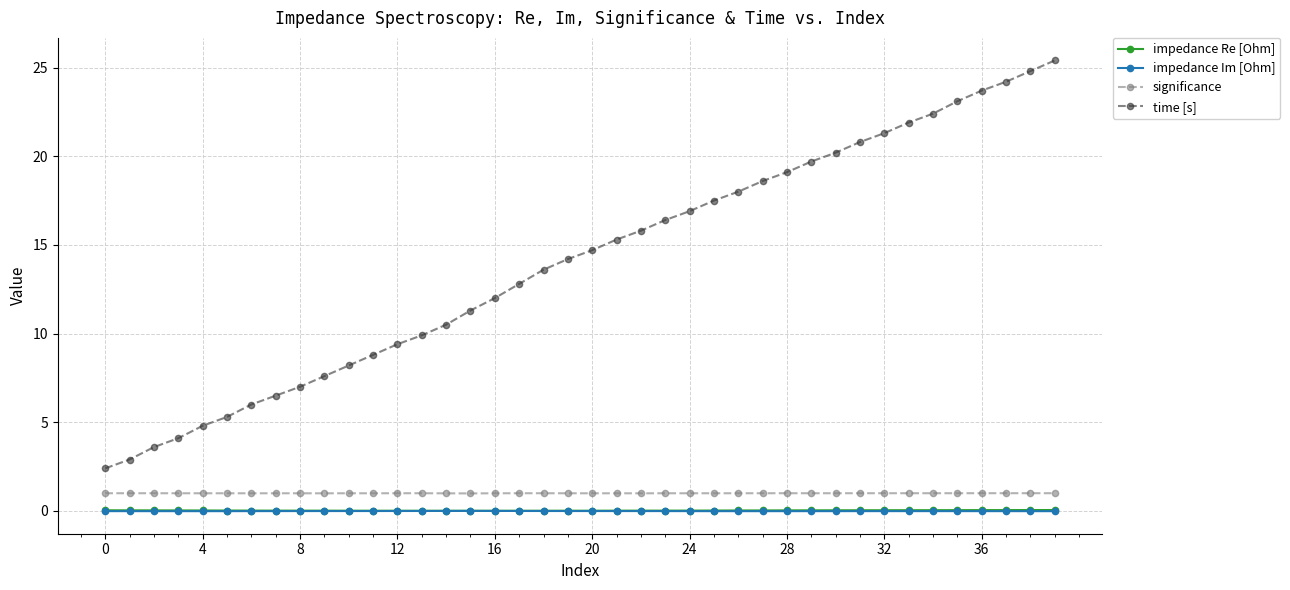

True or false: significance and time [s] cross at least once.

False